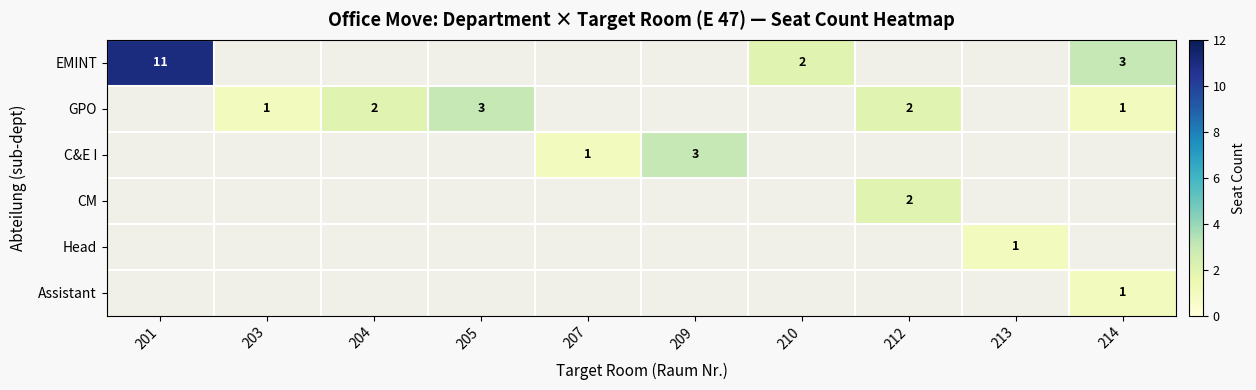

What is the sum of the GPO values at 214 and 212?

3